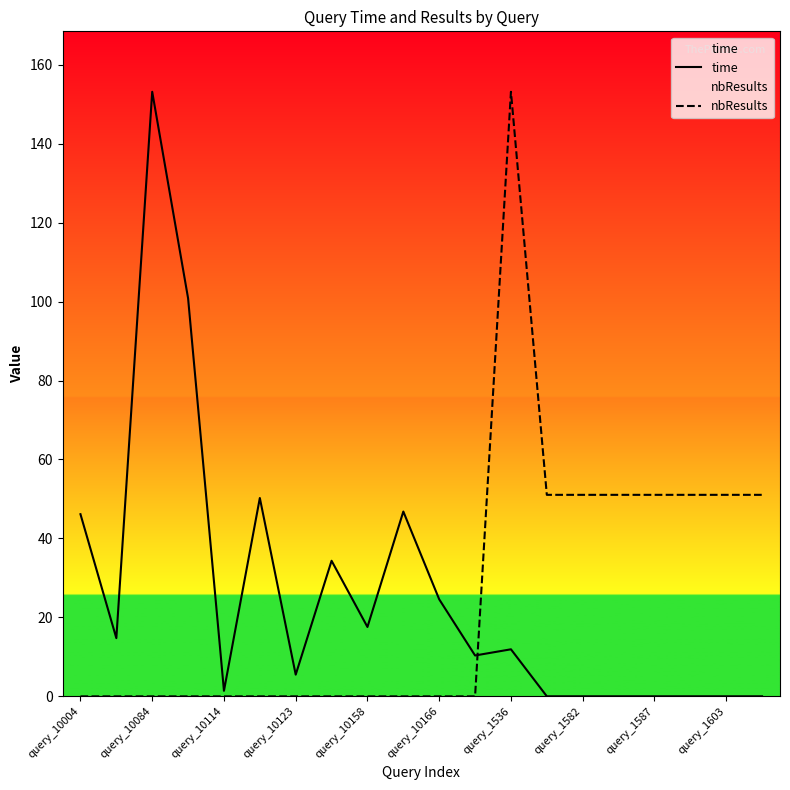

Reading left to right, extract all data points from this chart.

time: 46.1	14.7	153.1	100.8	1.4	50.2	5.5	34.3	17.6	46.8	24.6	10.4	11.9	0.0	0.0	0.0	0.0	0.0	0.0	0.0
nbResults: 0.0	0.0	0.0	0.0	0.0	0.0	0.0	0.0	0.0	0.0	0.0	0.0	153.1	51.0	51.0	51.0	51.0	51.0	51.0	51.0